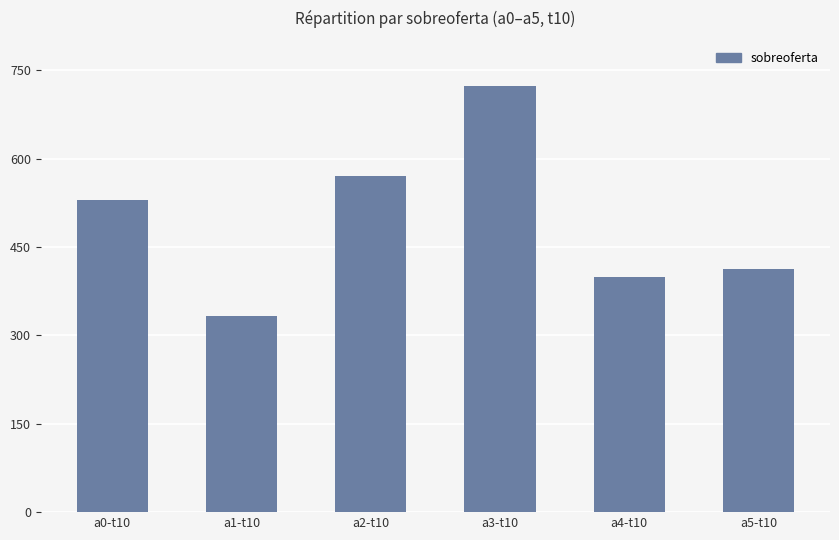

What is the sum of all values?

2967